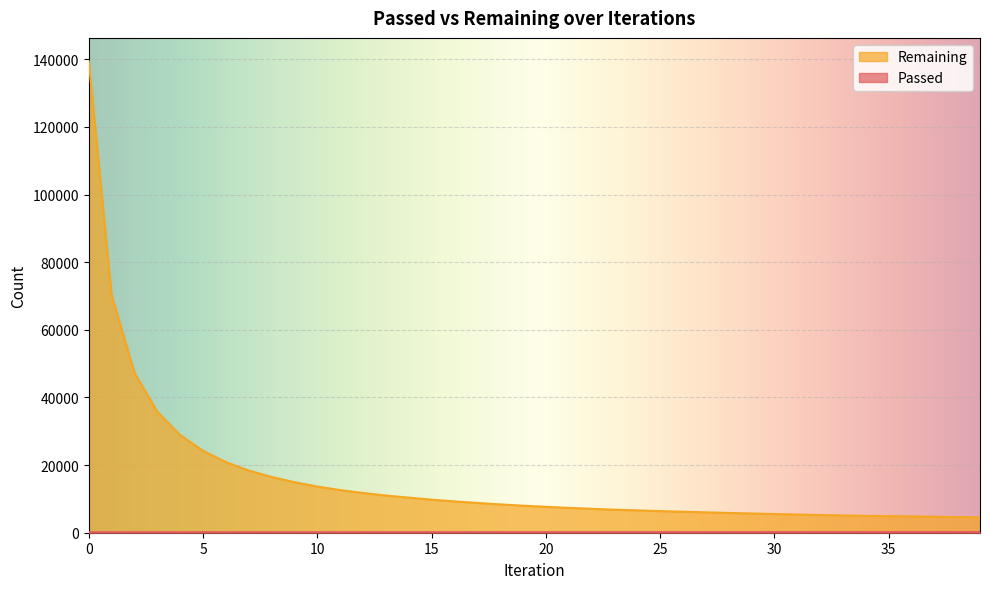

What is the minimum value for Remaining?

4537